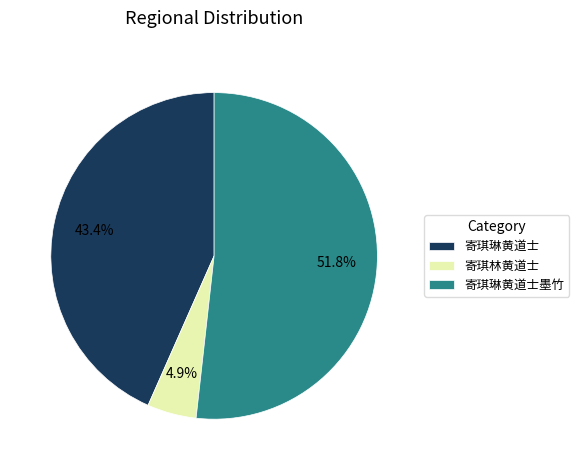

Which slice represents more than half of the pie?

寄琪琳黄道士墨竹